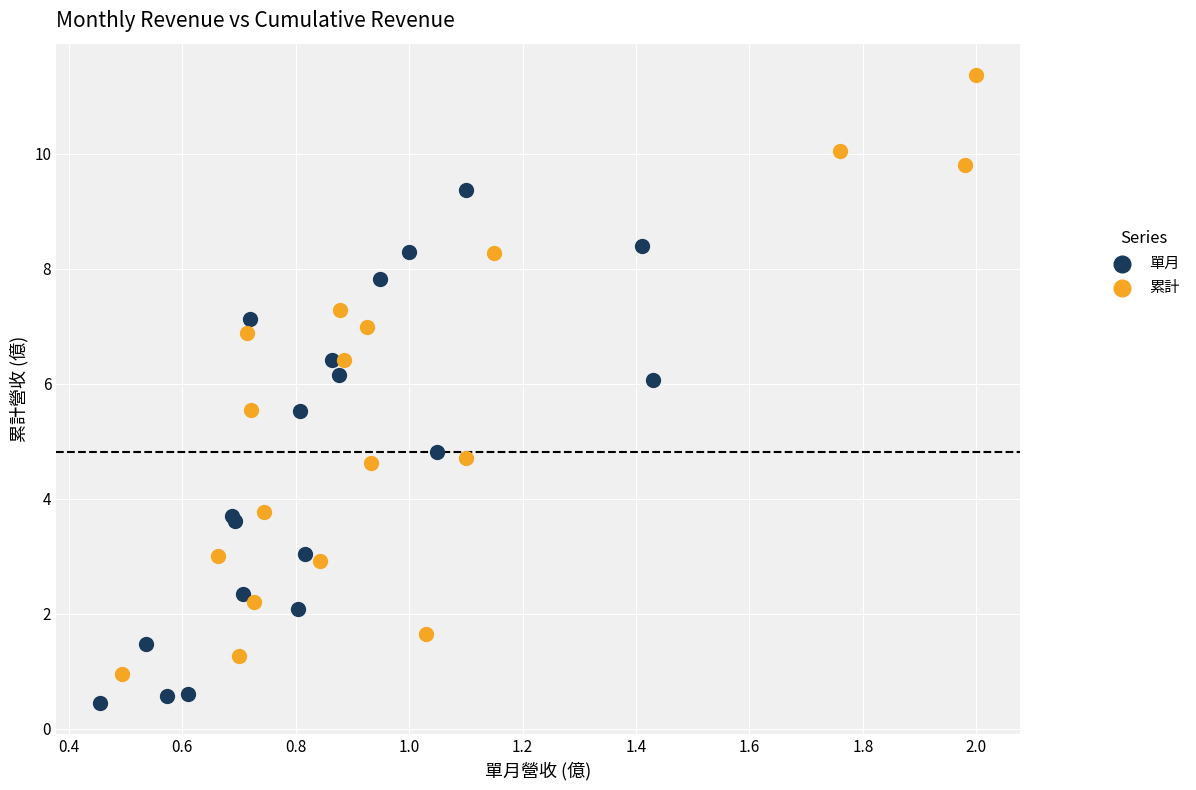

Which series has the largest Y range (max minus min)?

累計